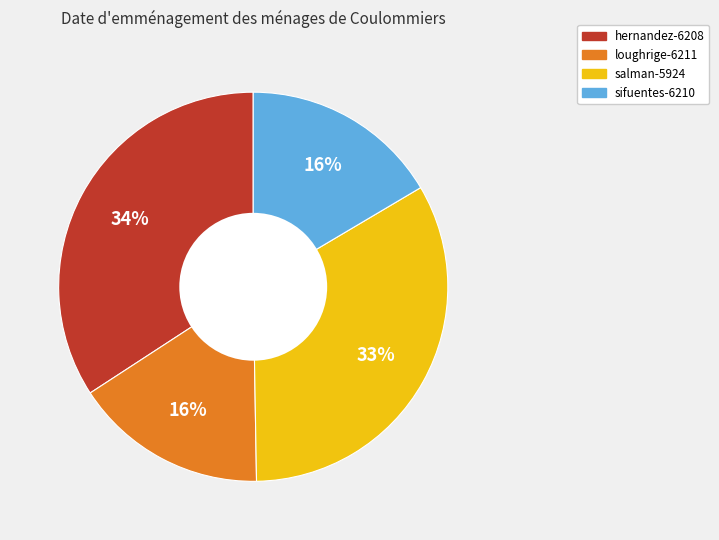

Which slice is the largest?

hernandez-6208